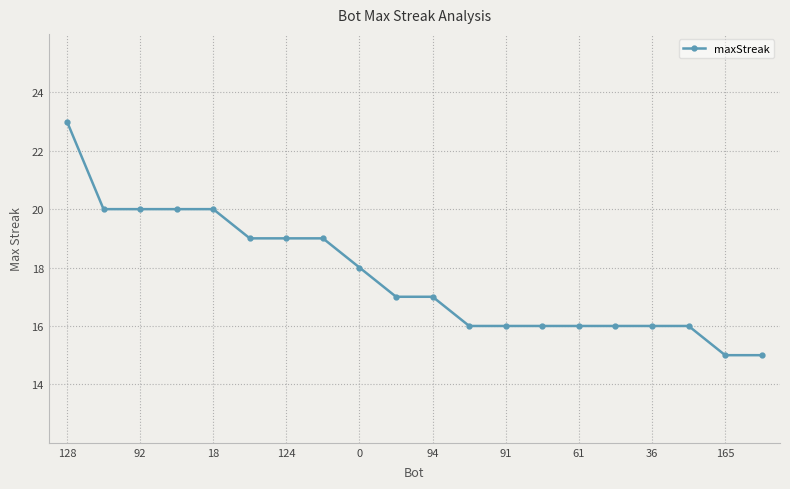

What is the greatest value displayed?

23